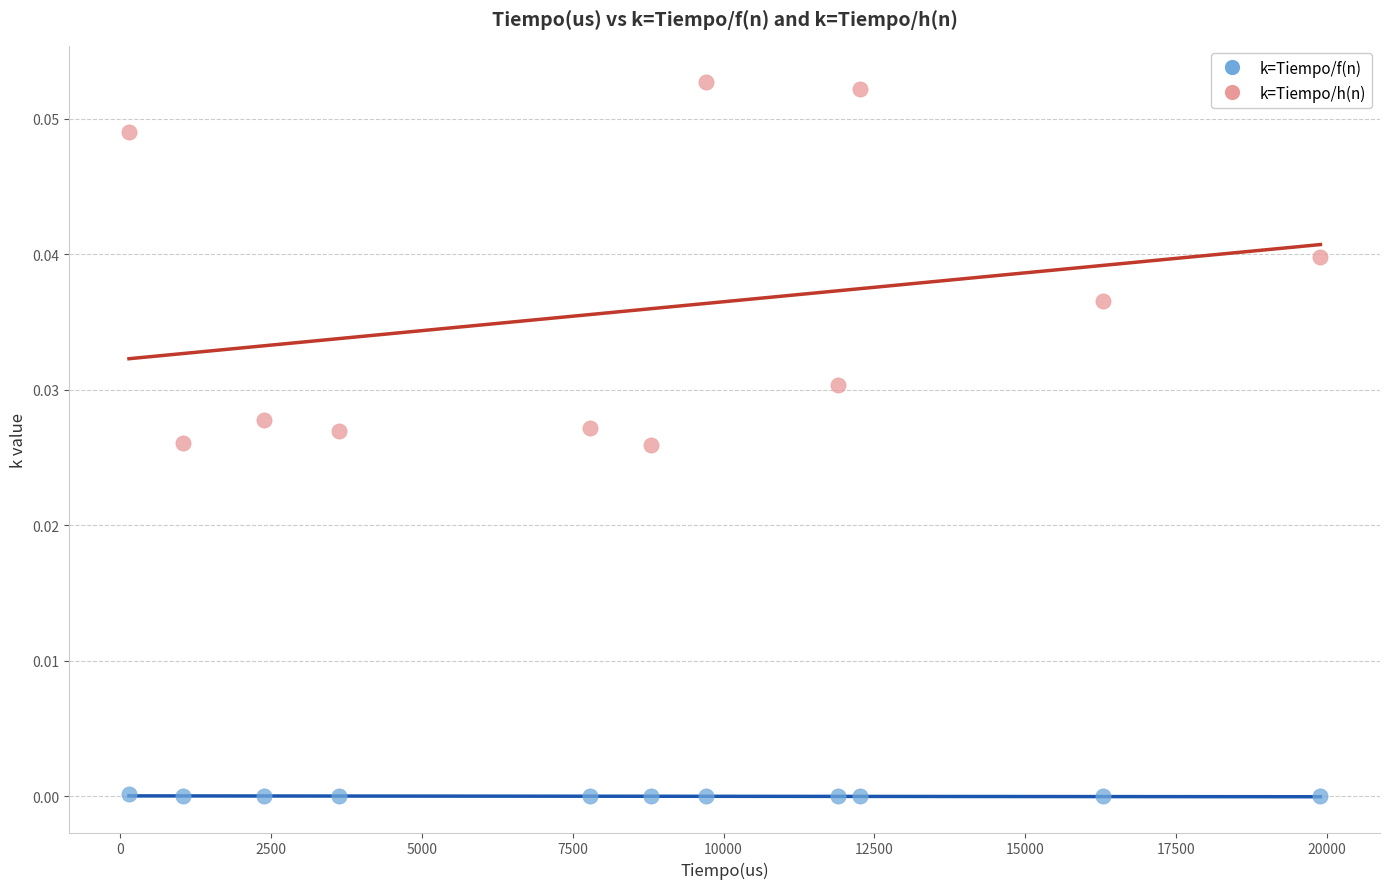

Which series contains the lowest Y value?

k=Tiempo/f(n)